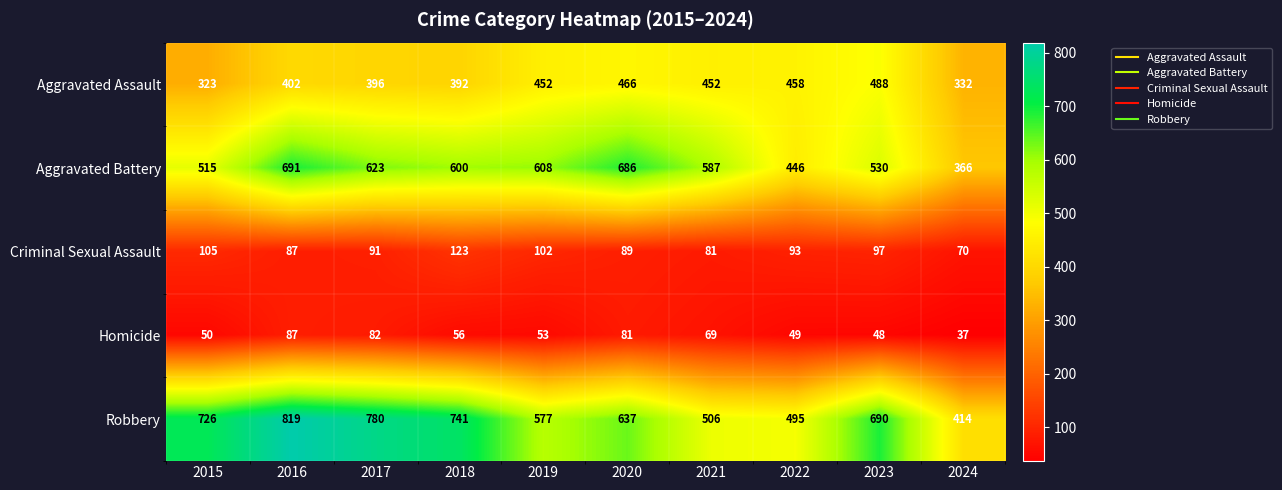

What is the minimum value shown in the chart?

37